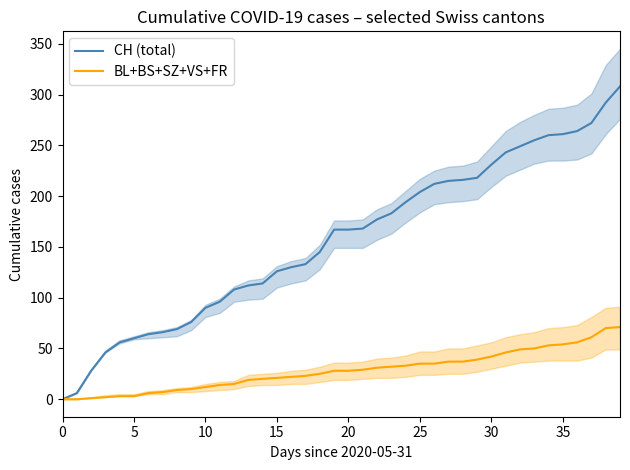

What is the highest value of the BL+BS+SZ+VS+FR series?

71